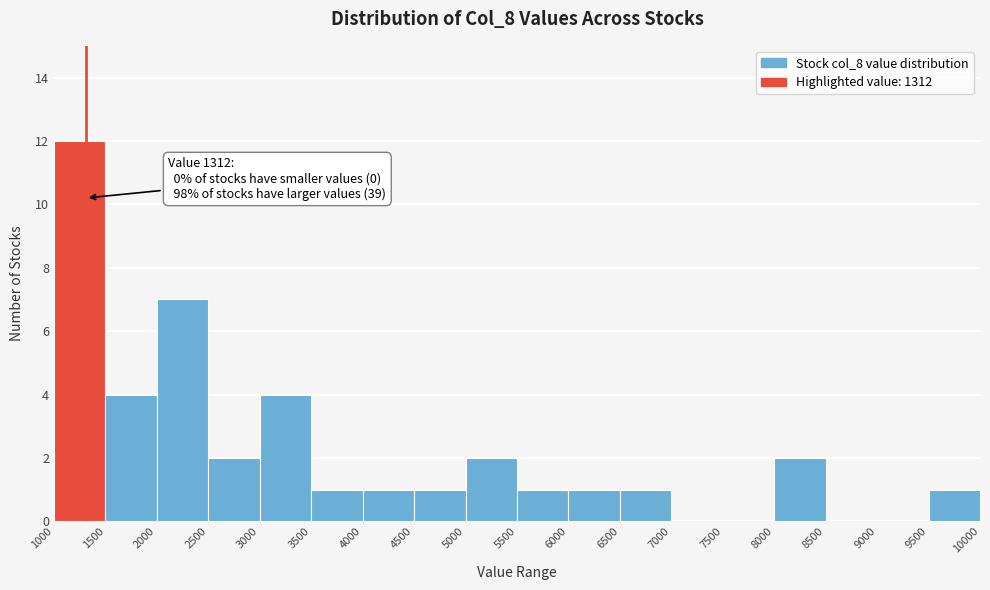

Over which range of the x-axis is the bar tallest?

1000 to 1500